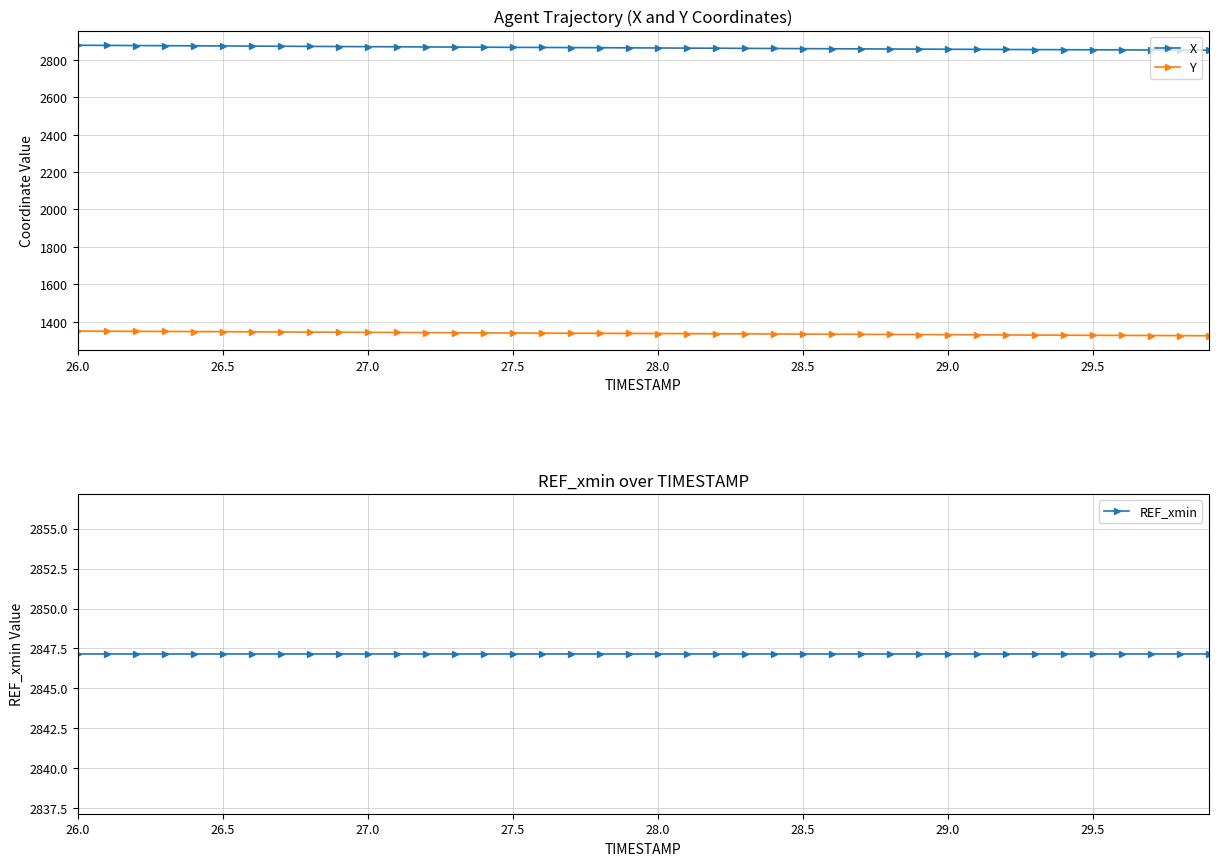

What is the minimum value for Y?

1324.7